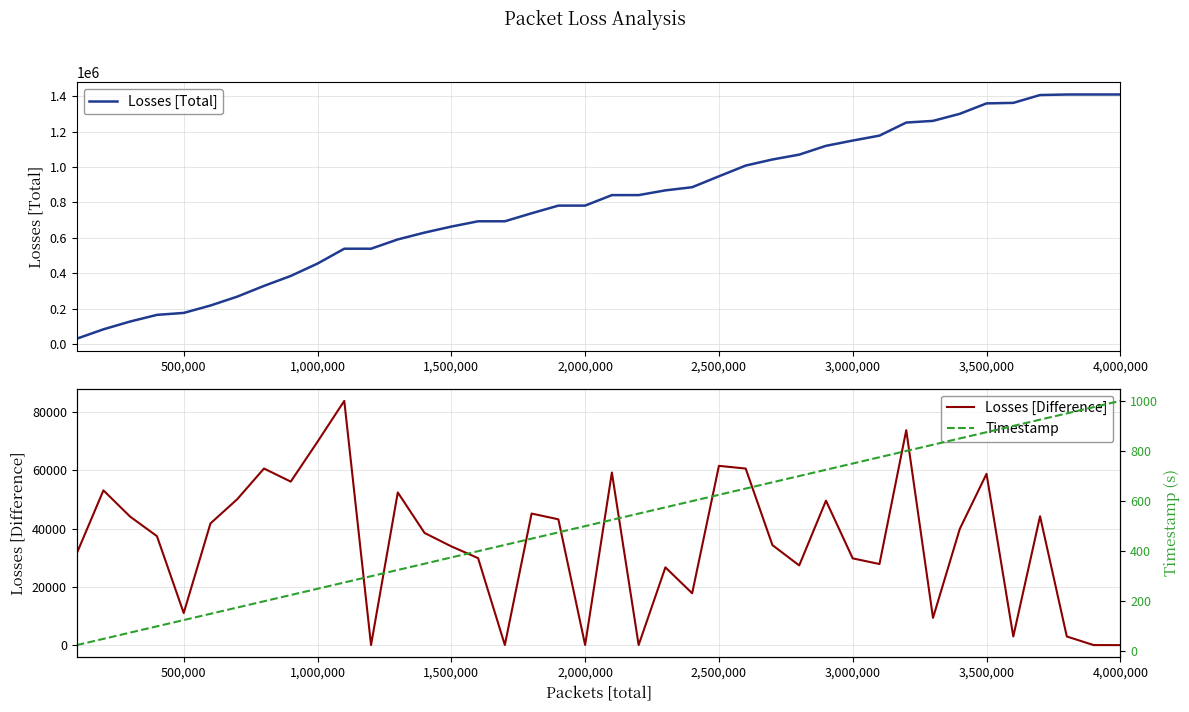

What is the difference between the maximum and minimum values in the Timestamp series?

975.0